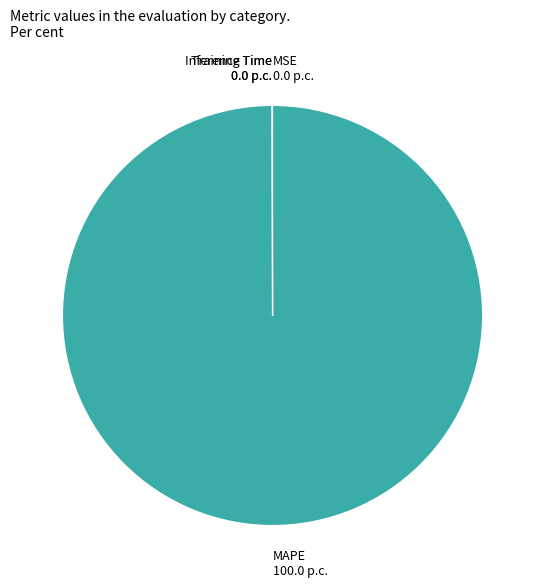

The MAPE slice represents 100% of the pie. True or false?

True